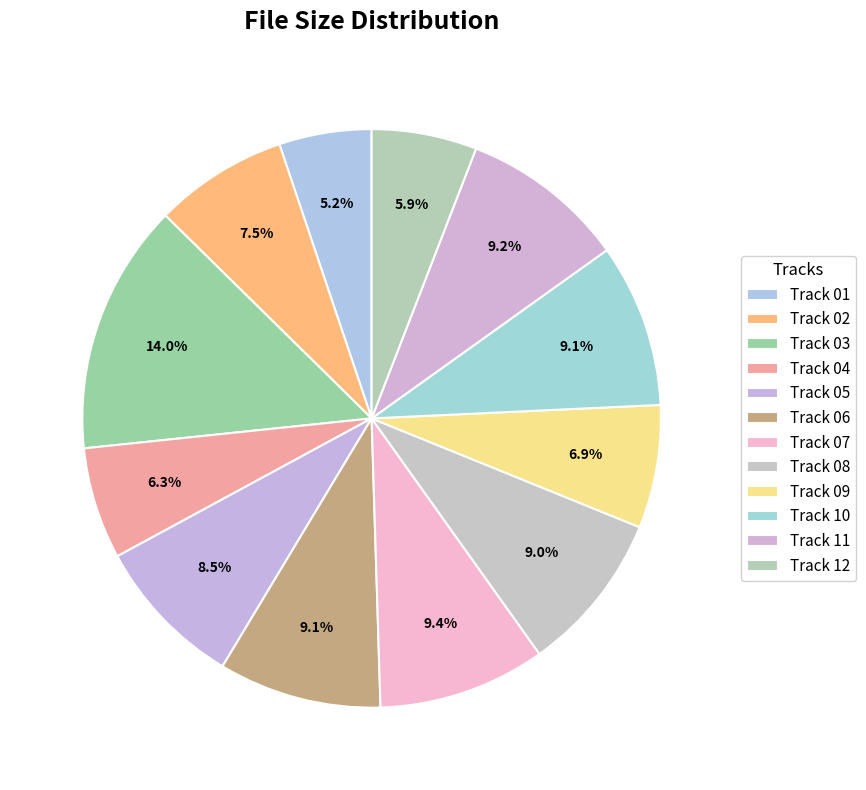

To the nearest percent, what is the difference between the largest and smallest slice percentages?

9%